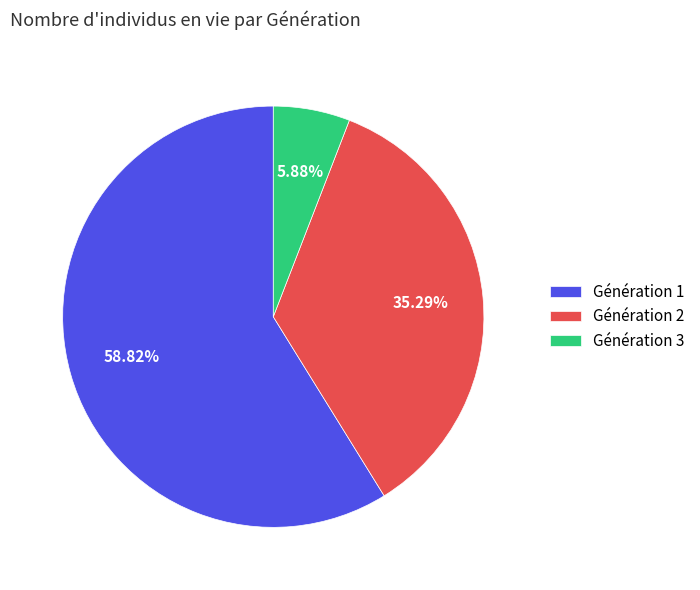

What is the ratio of the value at Génération 2 to the value at Génération 1?

0.6